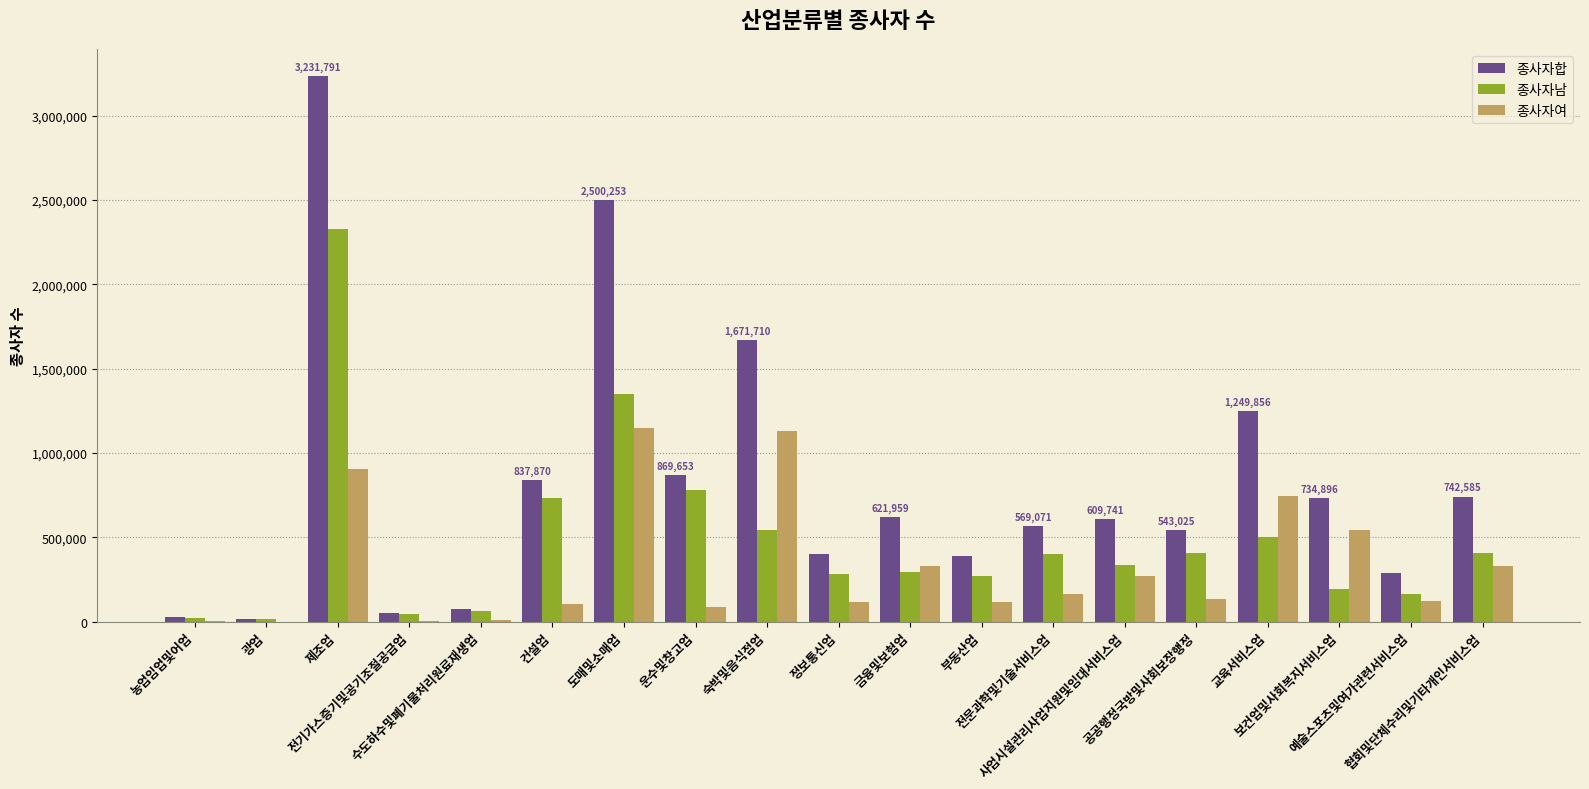

What is the difference between the 종사자합 values at 사업시설관리사업지원및임대서비스업 and 운수및창고업?

259912